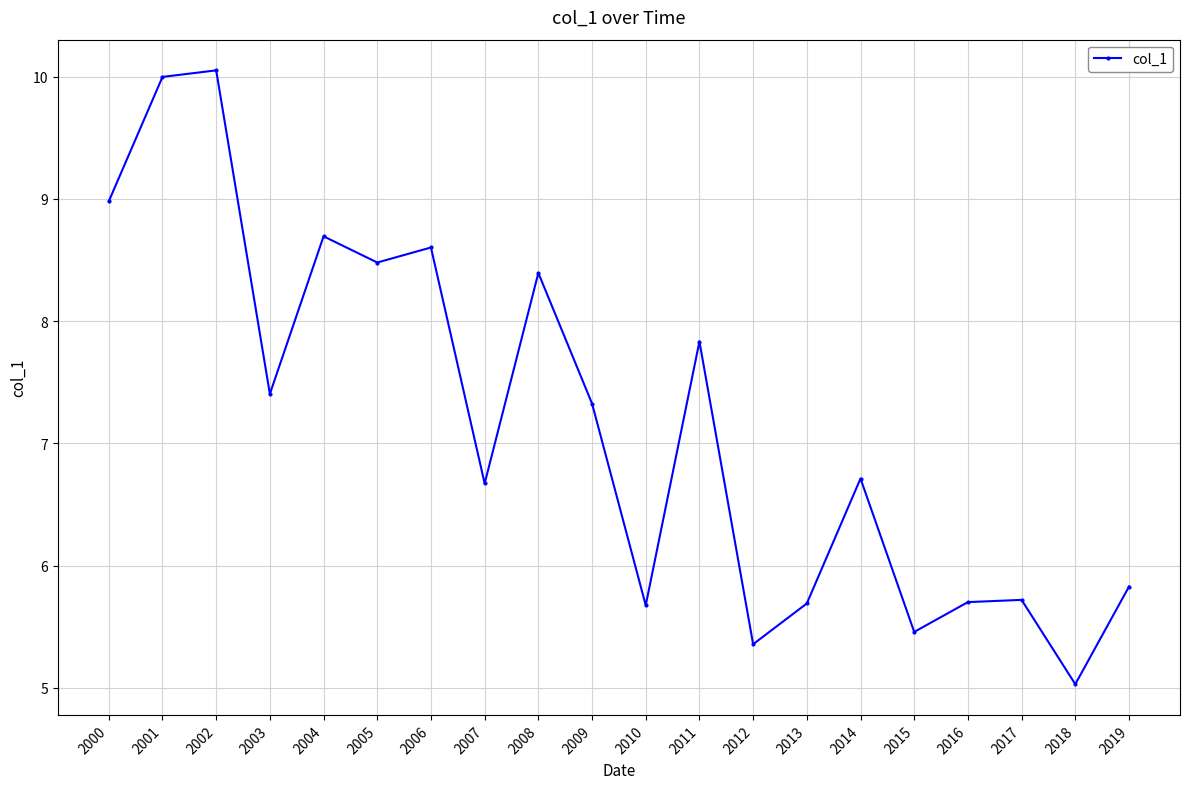

How many points are higher than both their immediate neighbors (excluding endpoints)?

7